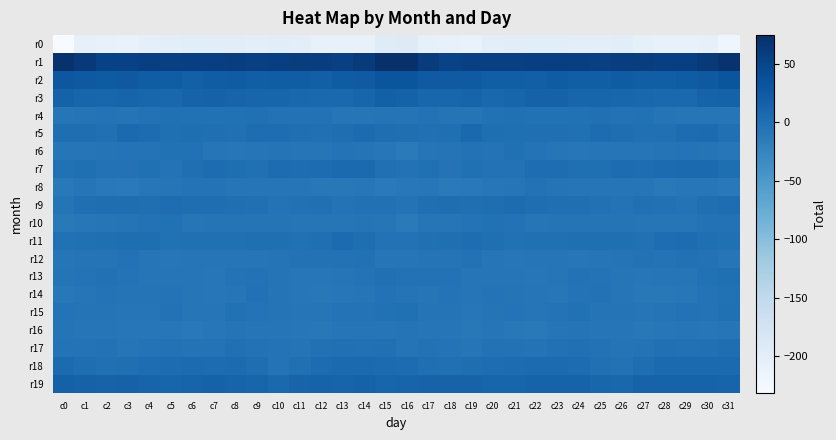

Count the number of data series in this chart.

20